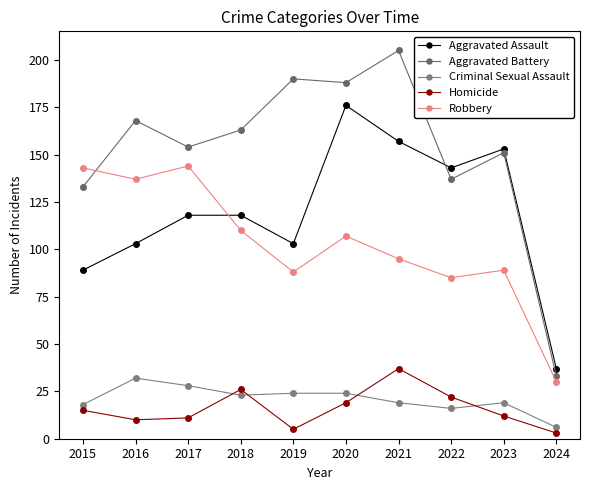

How many lines are shown in the chart?

5